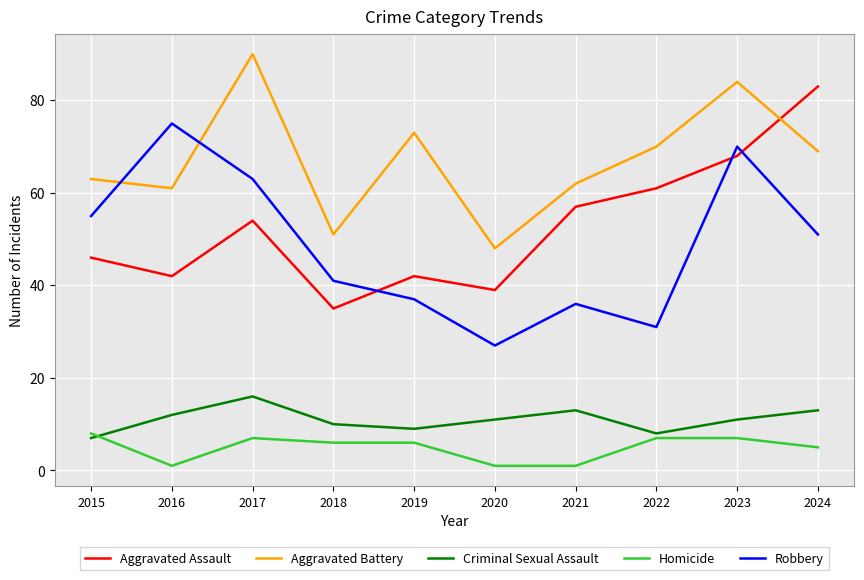

Rank the series at 2016 from highest to lowest value.

Robbery, Aggravated Battery, Aggravated Assault, Criminal Sexual Assault, Homicide